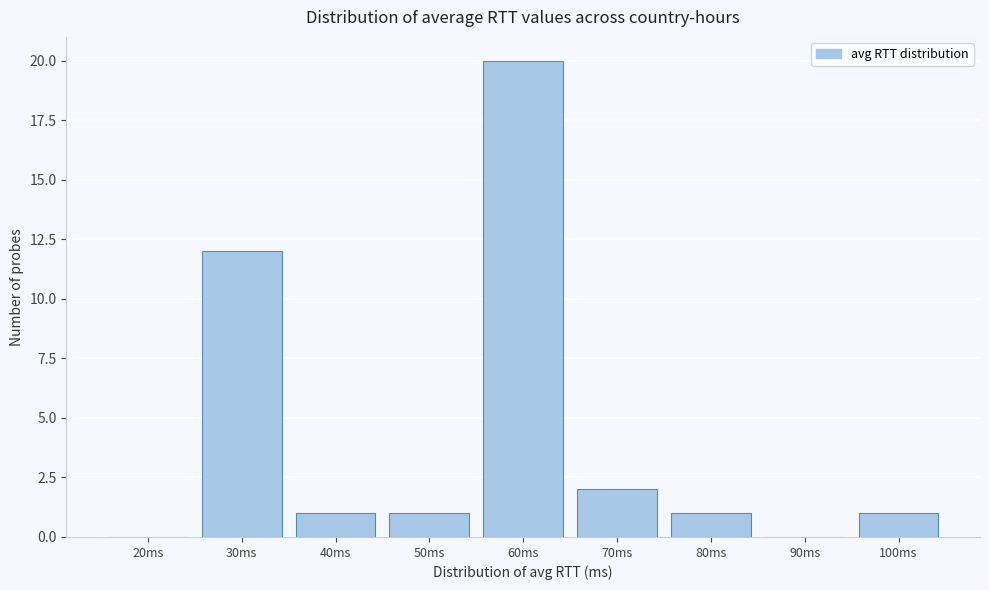

Reading left to right, what are all the values shown in this chart?

20ms=0	30ms=12	40ms=1	50ms=1	60ms=20	70ms=2	80ms=1	90ms=0	100ms=1